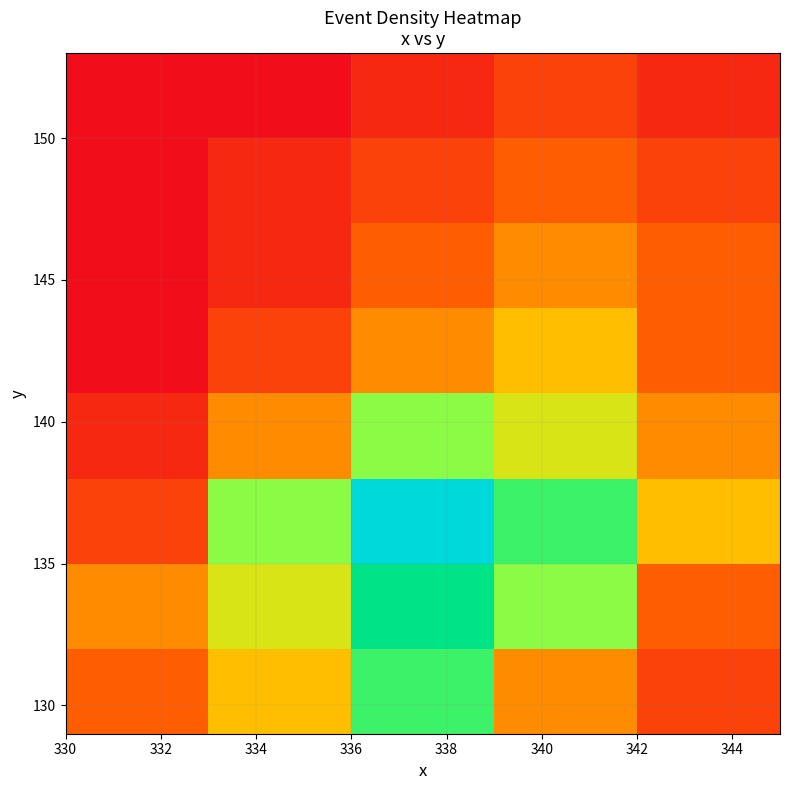

What is the greatest value displayed?

1.0